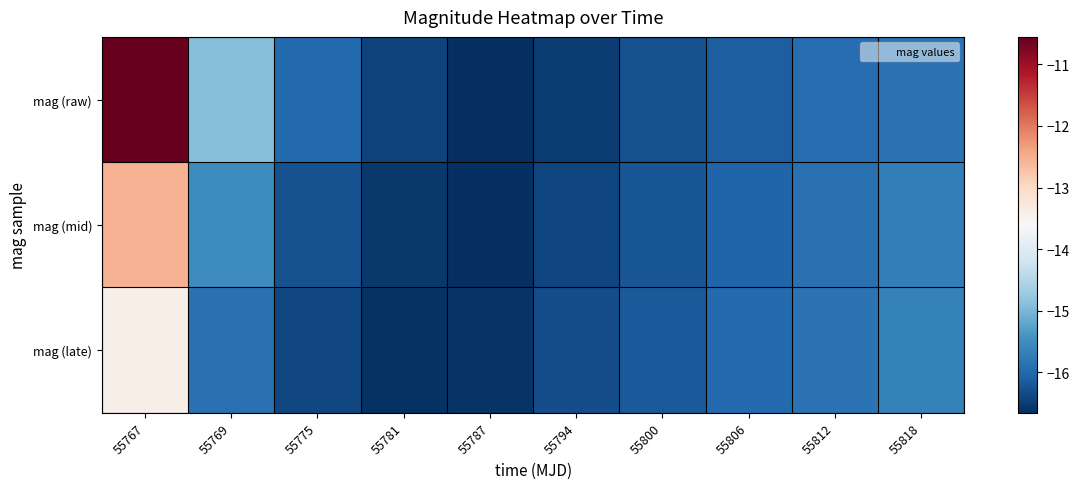

Reading left to right, what are all the values shown in this chart?

mag (raw): 55767=-10.6	55769=-14.9	55775=-16.0	55781=-16.4	55787=-16.7	55794=-16.5	55800=-16.3	55806=-16.1	55812=-15.9	55818=-15.8
mag (mid): 55767=-12.5	55769=-15.5	55775=-16.3	55781=-16.6	55787=-16.6	55794=-16.4	55800=-16.2	55806=-16.0	55812=-15.9	55818=-15.7
mag (late): 55767=-13.4	55769=-15.9	55775=-16.4	55781=-16.6	55787=-16.6	55794=-16.3	55800=-16.2	55806=-16.0	55812=-15.9	55818=-15.7